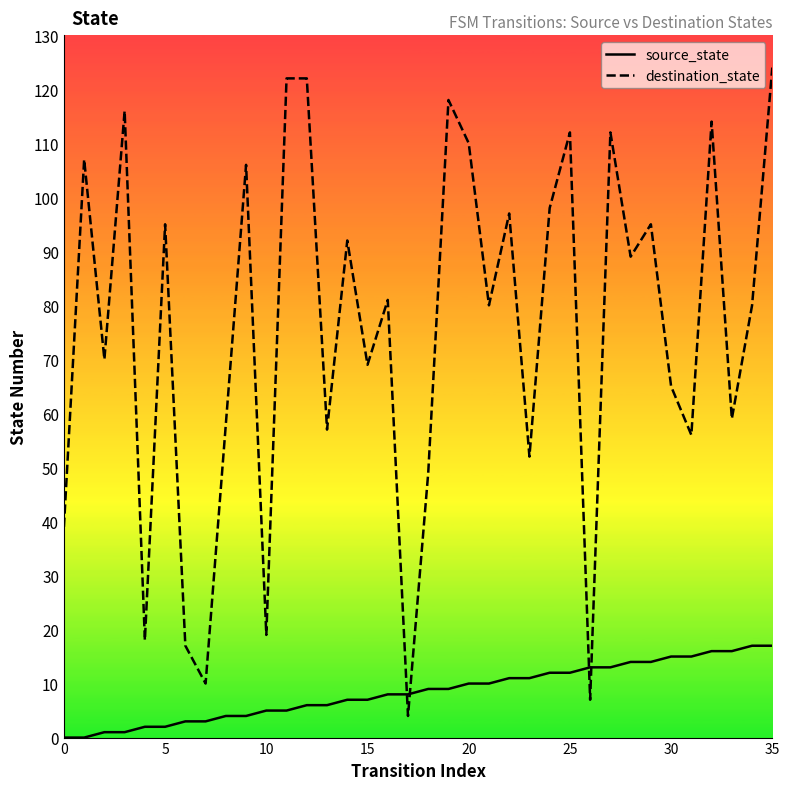

Which series has the widest spread of values?

destination_state